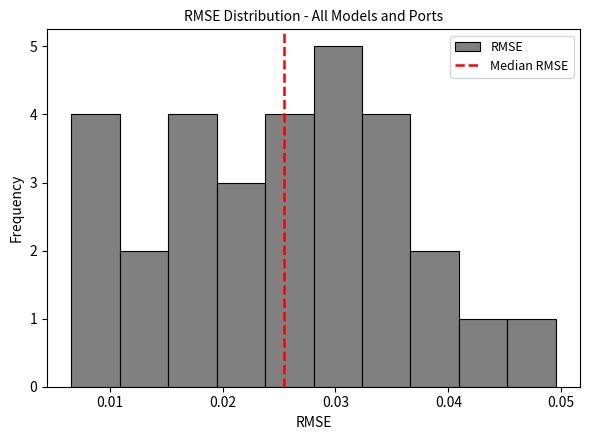

Reading left to right, list every bar in this chart as the range it spans on the x-axis followed by its height. Neither the bar edges nor the heights are printed on the chart, so give them approximately, as read against the axes.

0.007 to 0.011: 4
0.011 to 0.015: 2
0.015 to 0.019: 4
0.019 to 0.024: 3
0.024 to 0.028: 4
0.028 to 0.032: 5
0.032 to 0.037: 4
0.037 to 0.041: 2
0.041 to 0.045: 1
0.045 to 0.050: 1